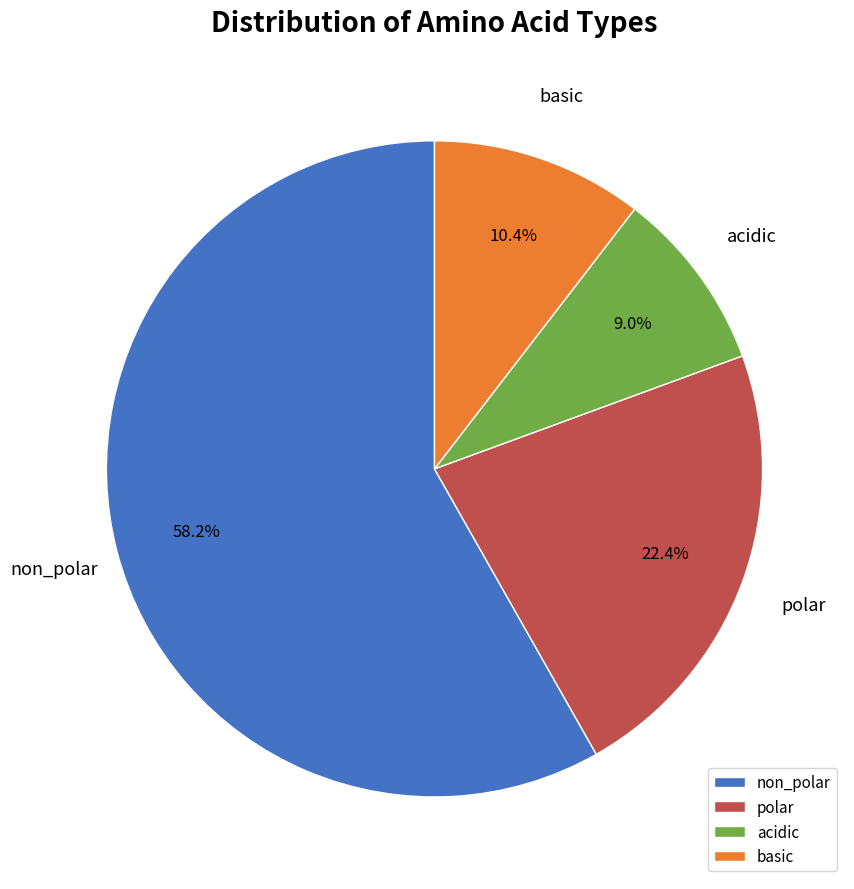

How many slices are in this pie chart?

4